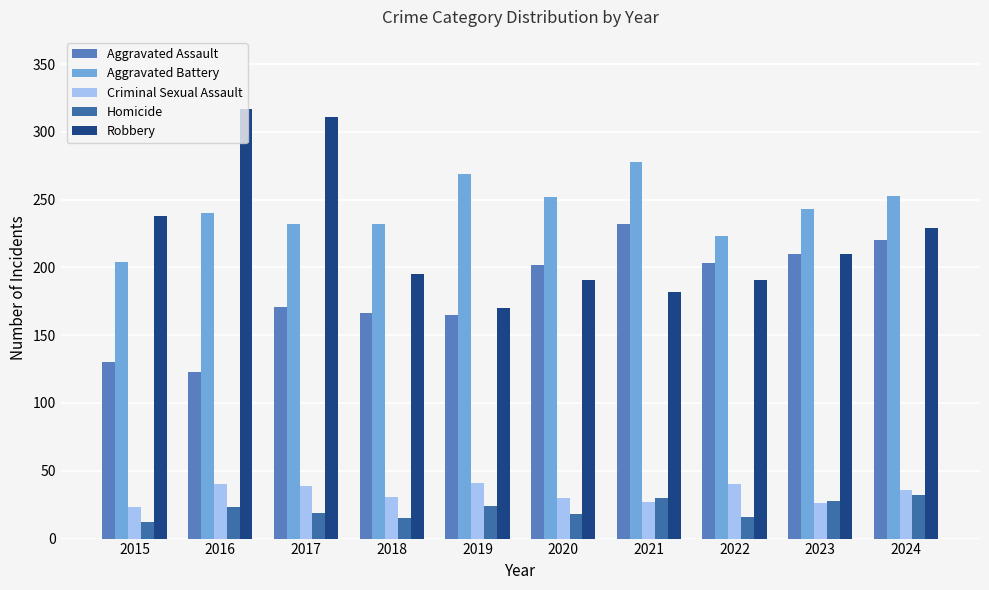

Which series has the widest spread of values?

Robbery